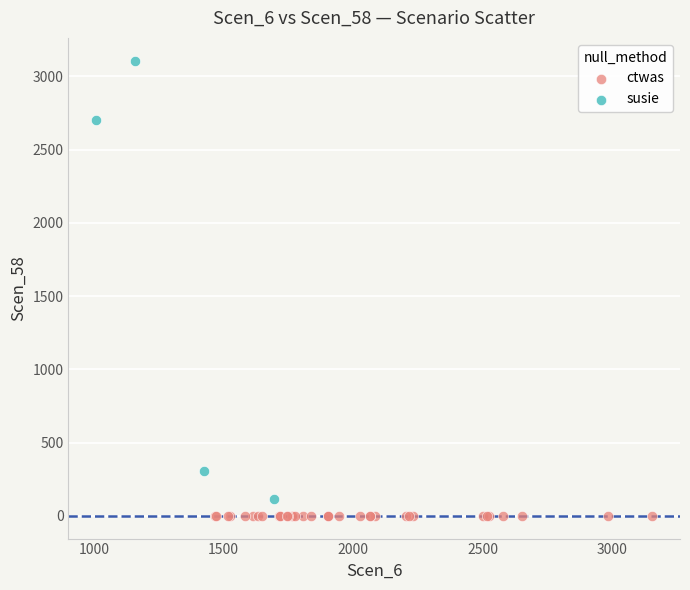

What are all the series names shown in the legend?

ctwas, susie